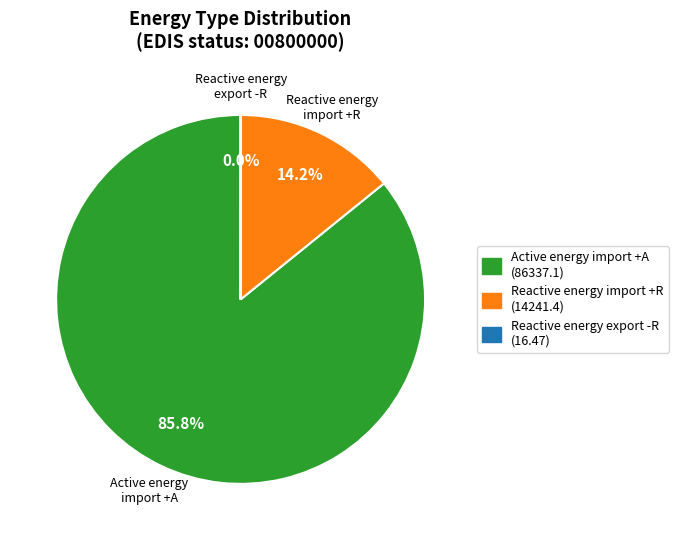

How much of the chart is everything except Reactive energy import +R (14241.4)?

85.8%